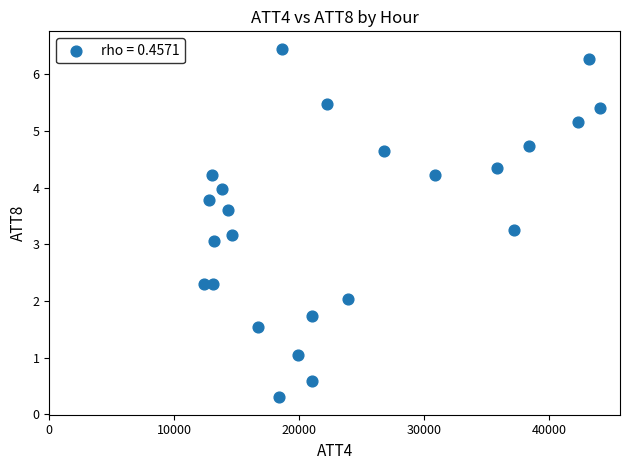

What is the range of Y values (max minus min)?

6.2